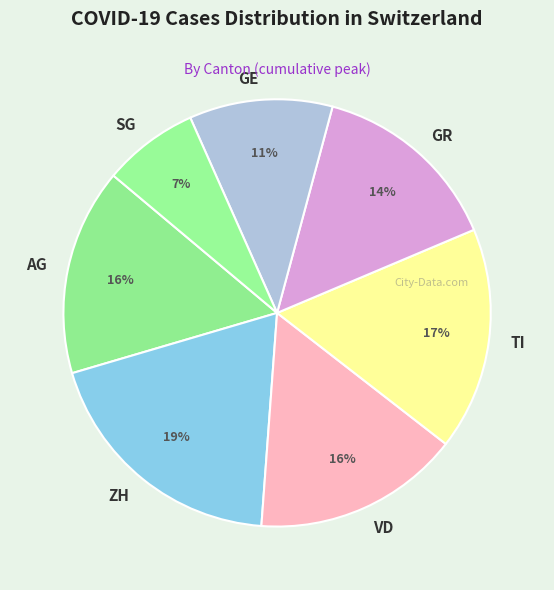

Do ZH and GR together represent more than half of the pie?

No